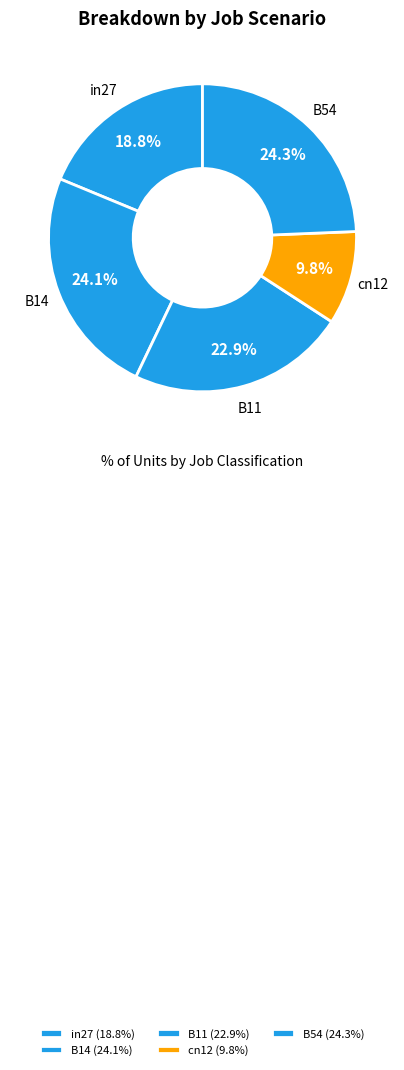

To the nearest percent, what percentage of the pie is B54?

24%